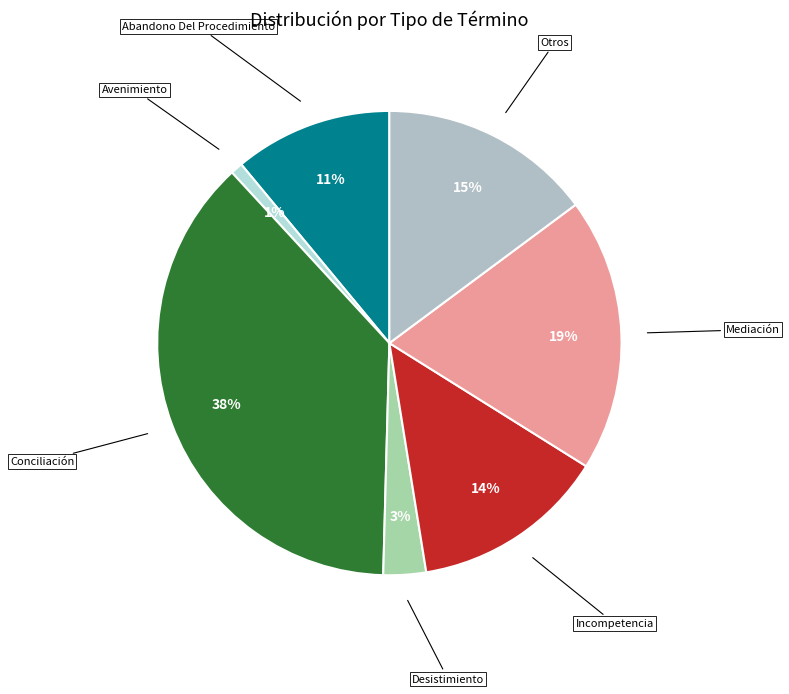

Count the number of slices in the pie.

7